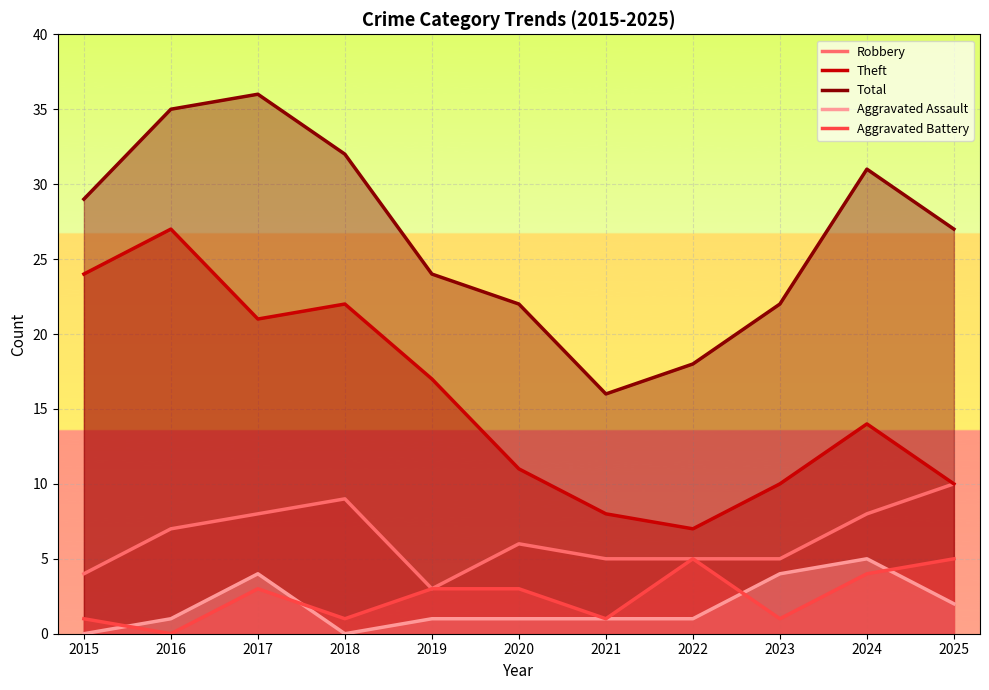

Where is the first local minimum for Aggravated Battery?

2016